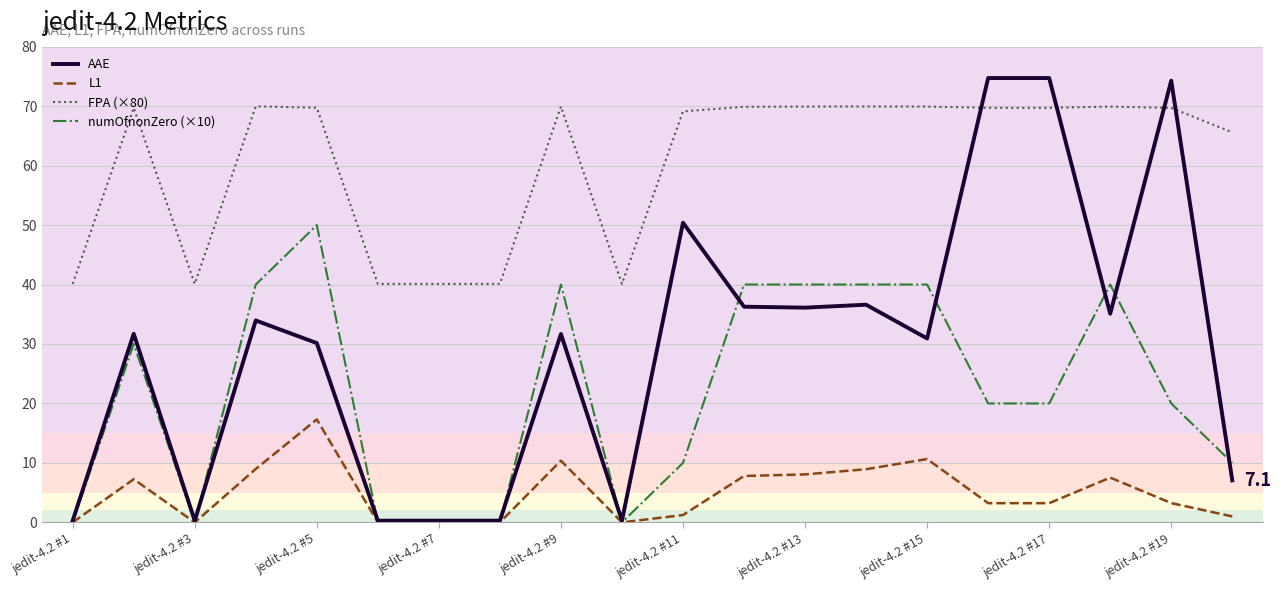

Which series has the largest total across all categories?

FPA (×80)